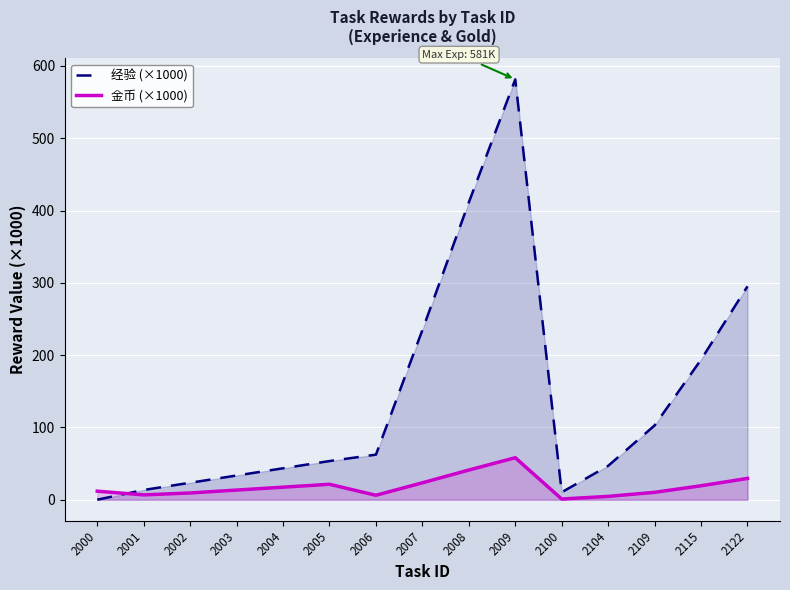

At how many categories does at least one series exceed 434?

1